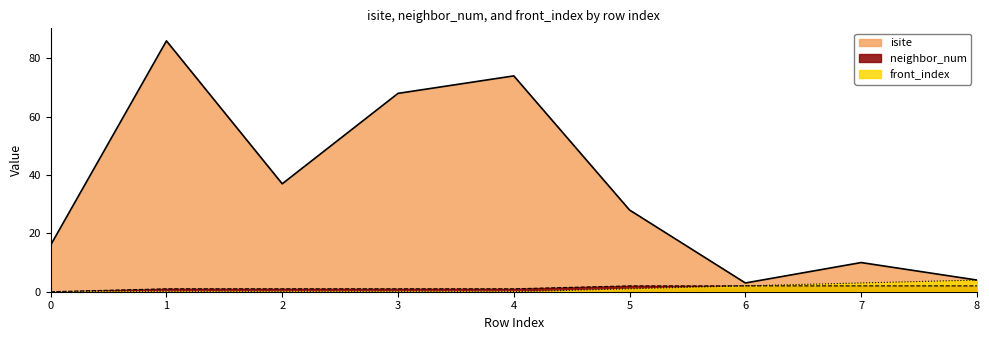

How many values in the front_index series exceed 0?

4